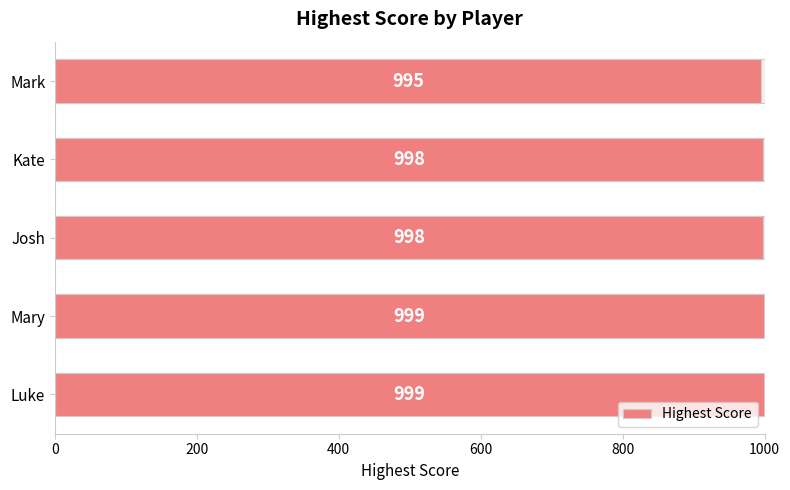

How many data points are less than 998?

1